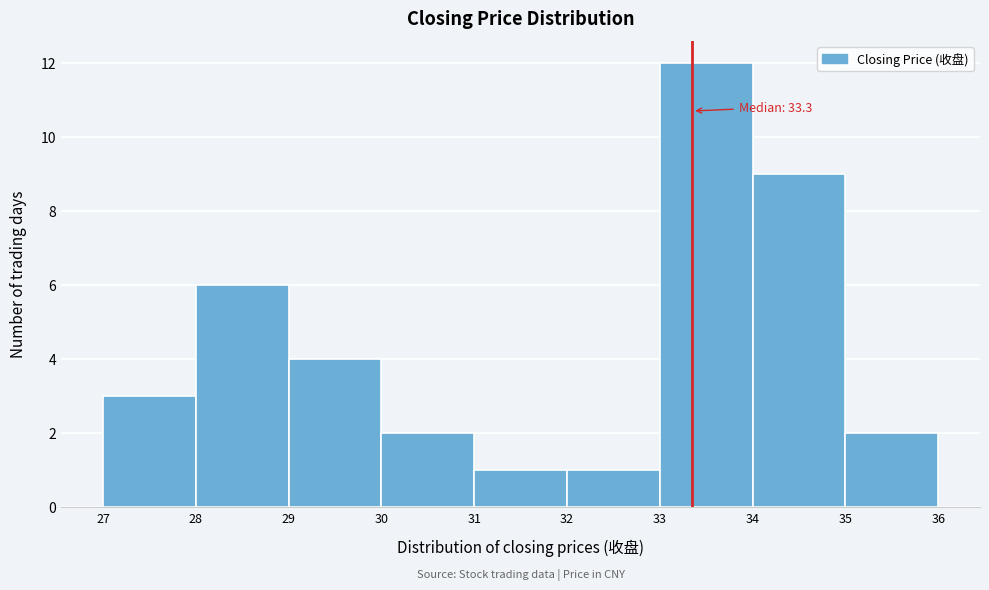

Which range on the x-axis has the tallest bar?

33 to 34